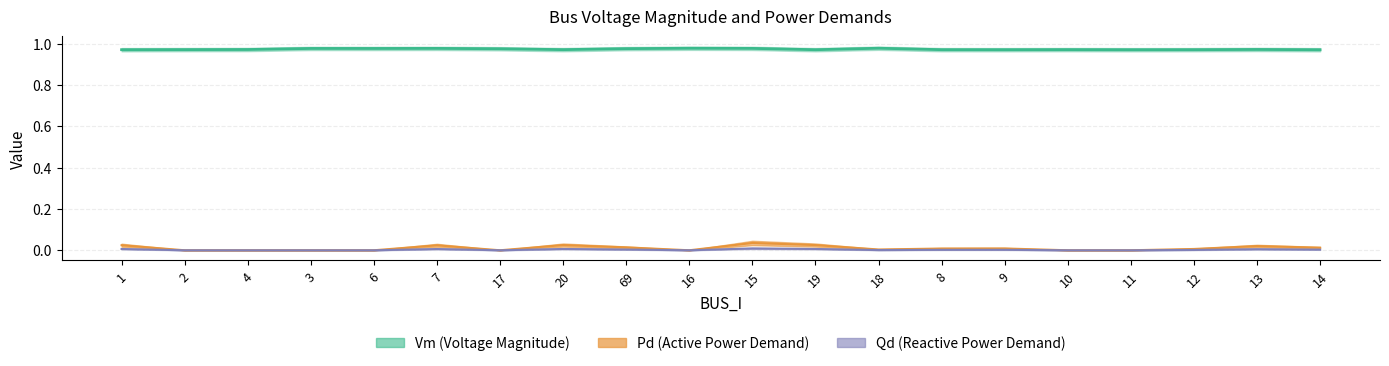

What is the sum of all Vm values?

19.5